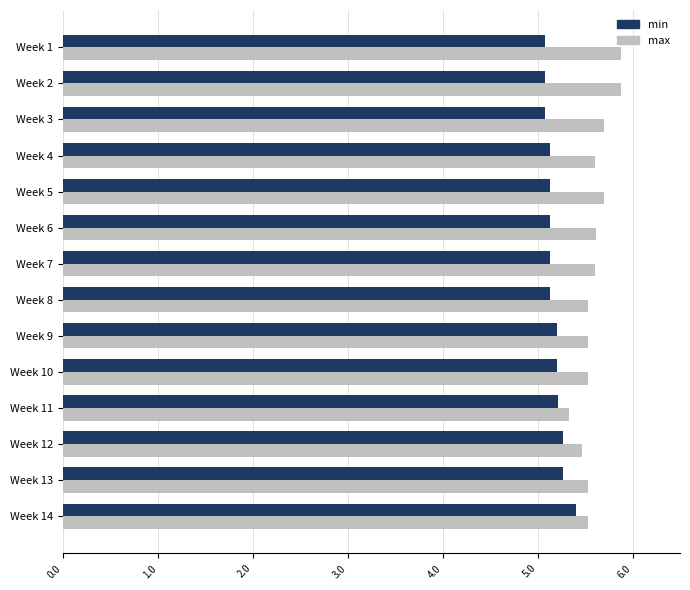

What is the spread (max minus min) of values at Week 9?

0.3